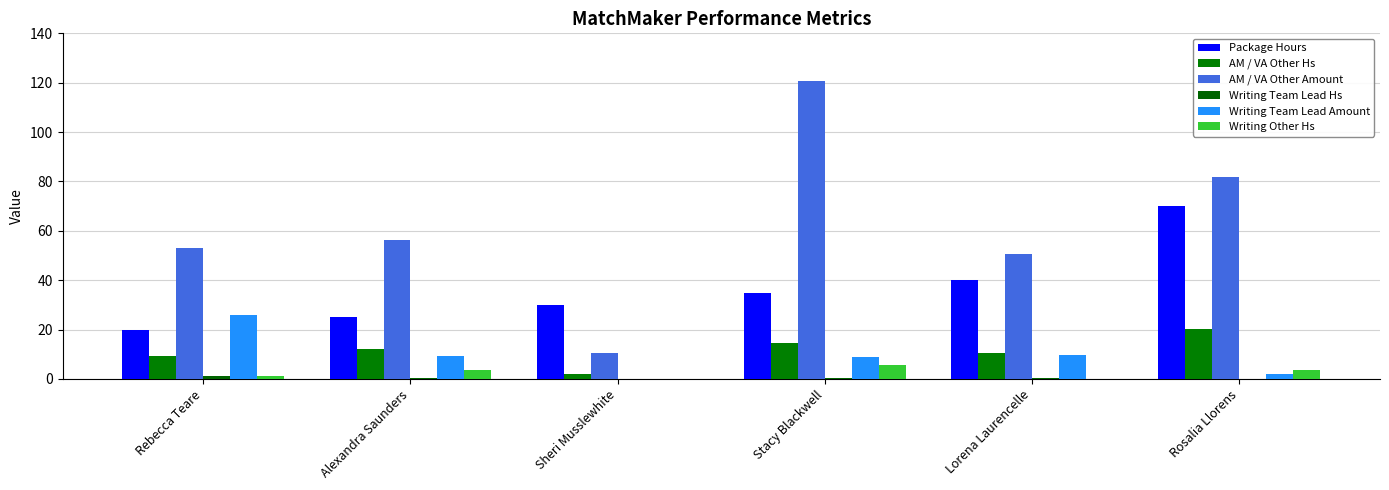

Which series has the largest total across all categories?

AM / VA Other Amount